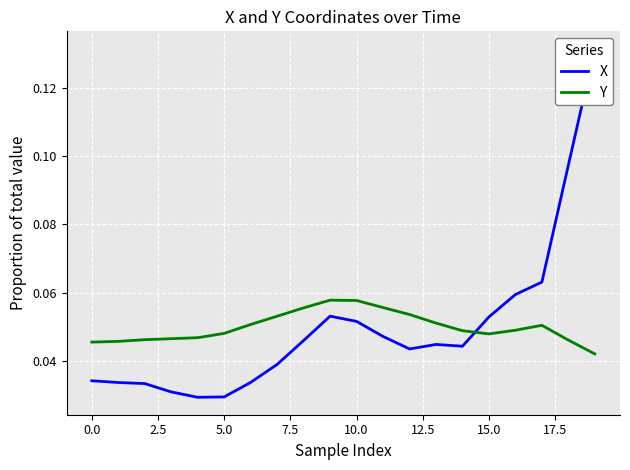

Rank the series at 18 from highest to lowest value.

X, Y